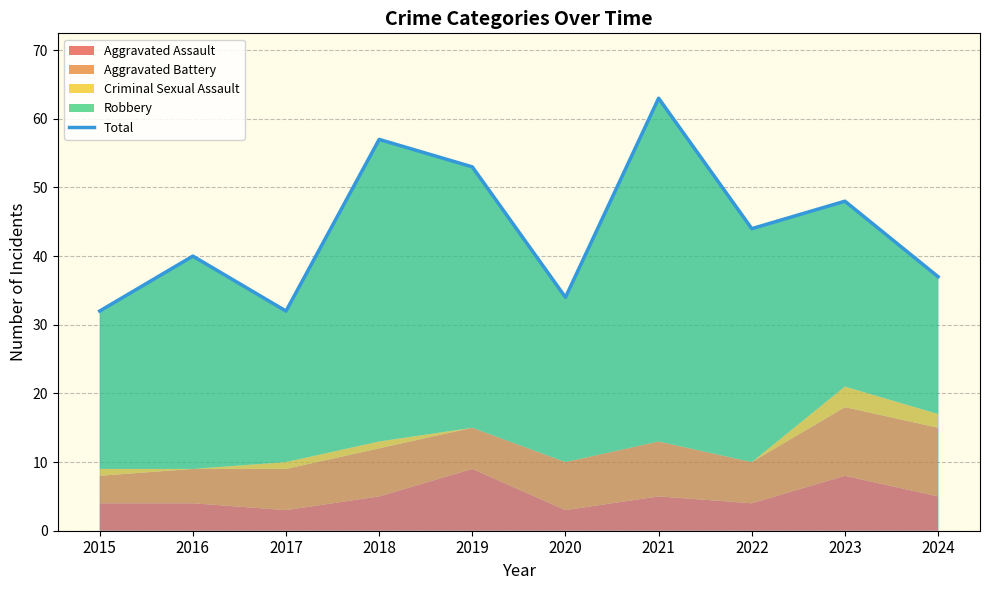

Approximately how many times larger is the value at 2020 compared to 2019?

0.6